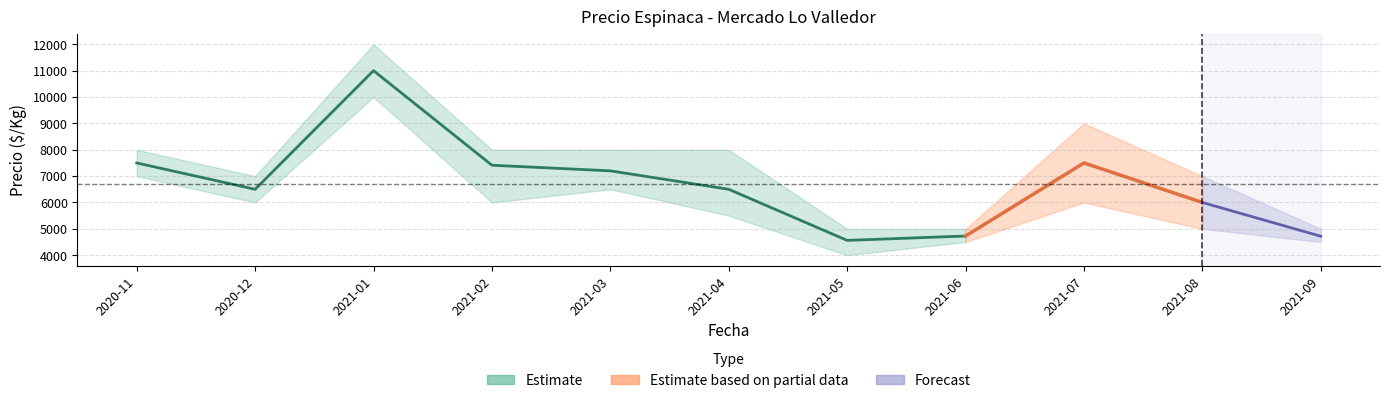

Which has a higher value, 2020-11 or 2021-08?

2020-11